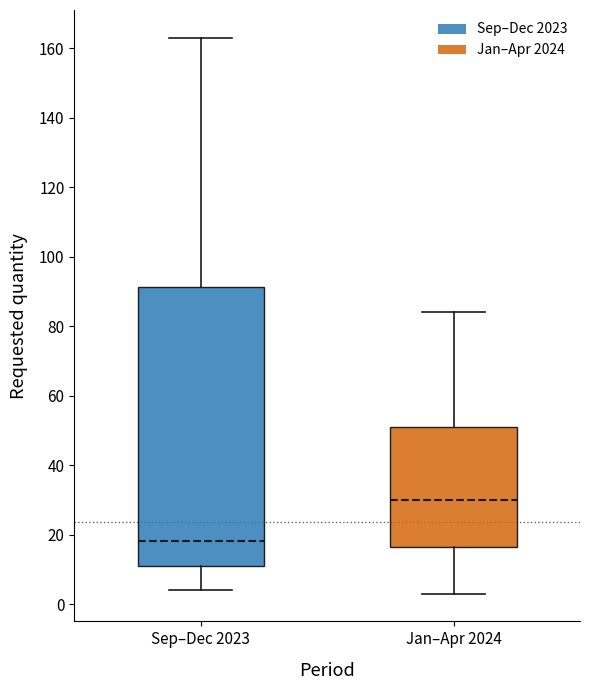

Which box's median line is the lowest?

Sep–Dec 2023